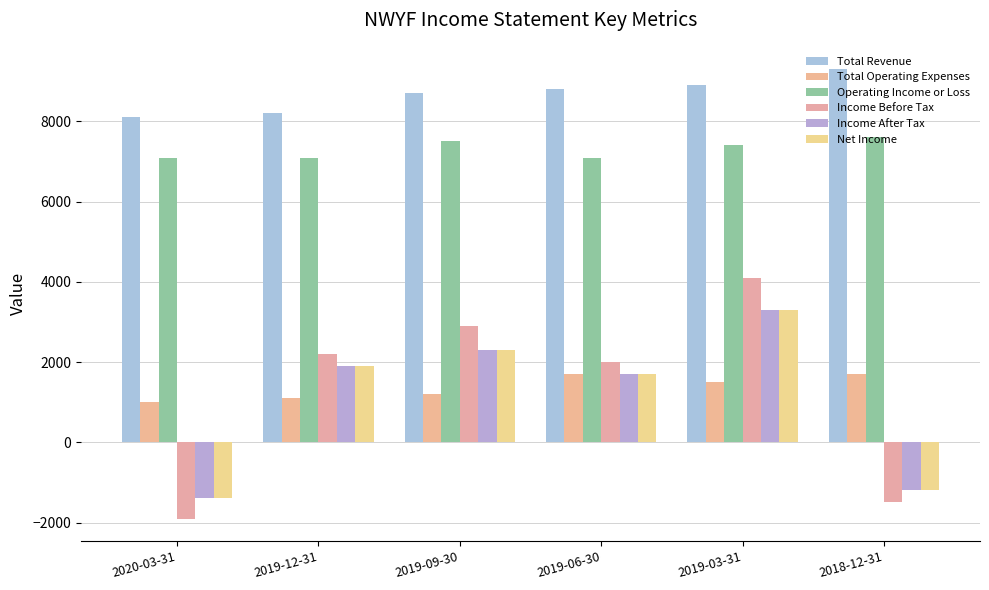

What is the difference between the Net Income values at 2019-06-30 and 2019-12-31?

200